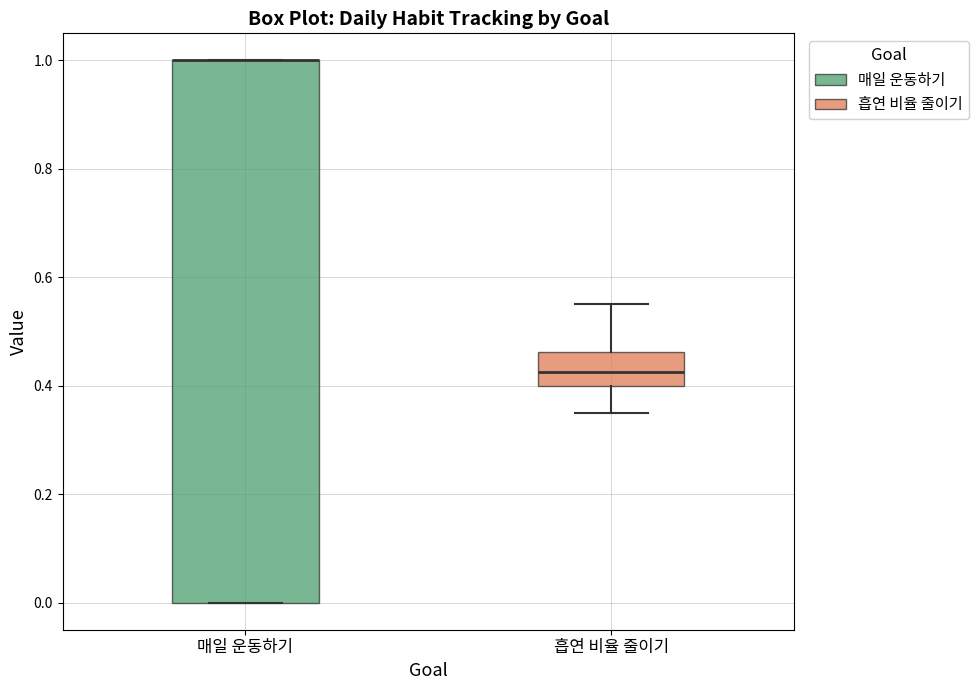

Reading left to right, read every box against the y-axis: the position of its median line, the range the box covers, and the ends of its whiskers. The values are not printed on the chart, so give them approximately, as read against the axis.

매일 운동하기: median 1.00 (drawn on the box's upper edge), box 0.00 to 1.00, whiskers 0.00 to 1.00
흡연 비율 줄이기: median 0.42, box 0.40 to 0.46, whiskers 0.36 to 0.56